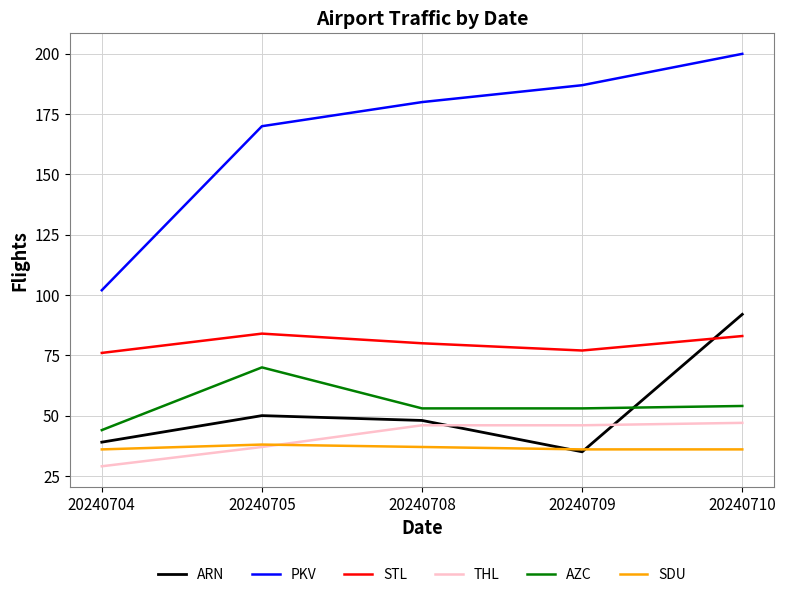

Reading right to left, list all the values displayed in this chart.

ARN: 92	35	48	50	39
PKV: 200	187	180	170	102
STL: 83	77	80	84	76
THL: 47	46	46	37	29
AZC: 54	53	53	70	44
SDU: 36	36	37	38	36